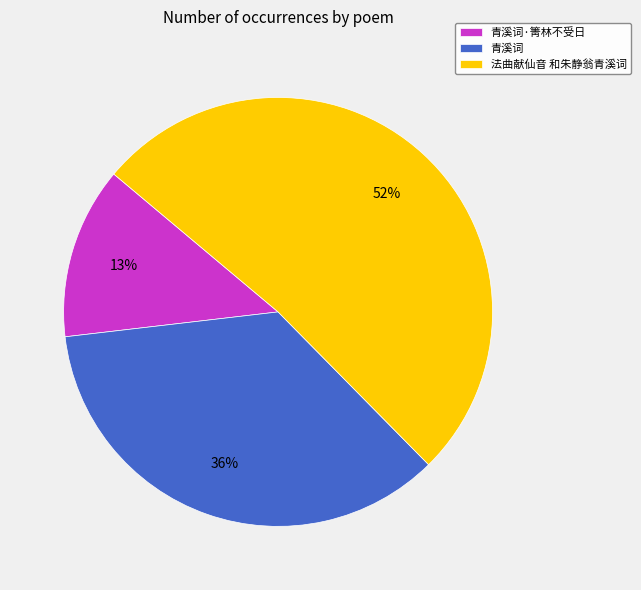

Does any single category account for the majority?

Yes